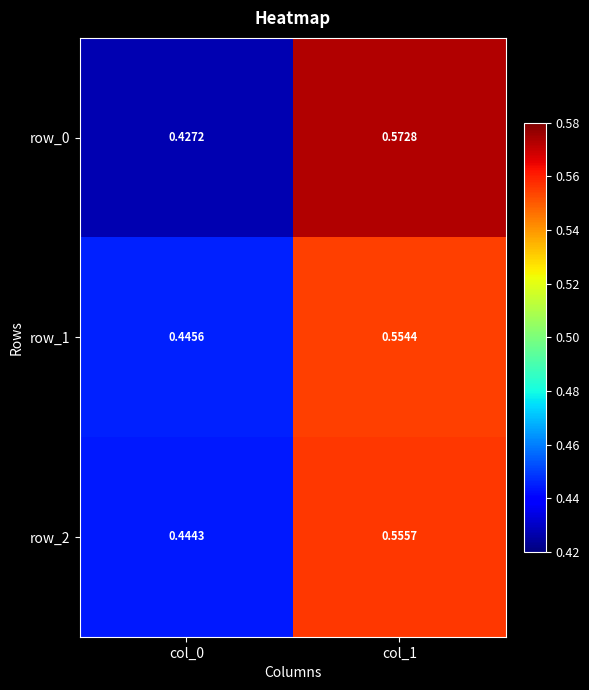

Between col_0 and col_1, which series saw the biggest shift?

row_0